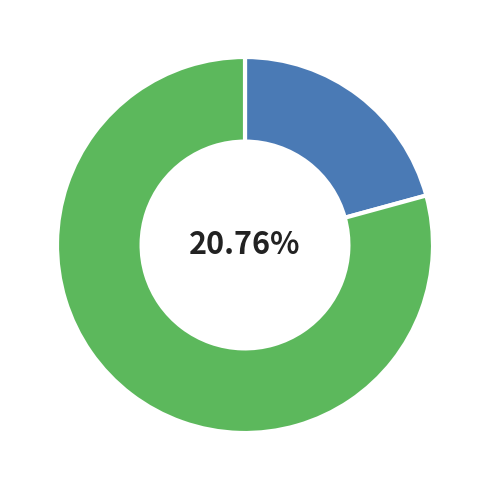

Which category has the smallest portion of the pie?

Bus_3